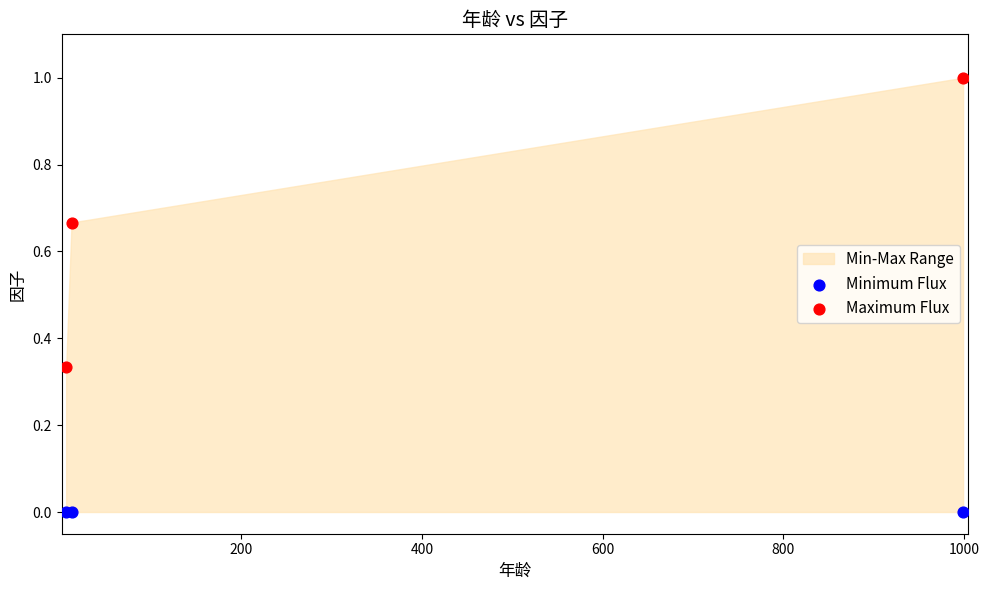

Which series reaches the maximum Y coordinate?

Maximum Flux